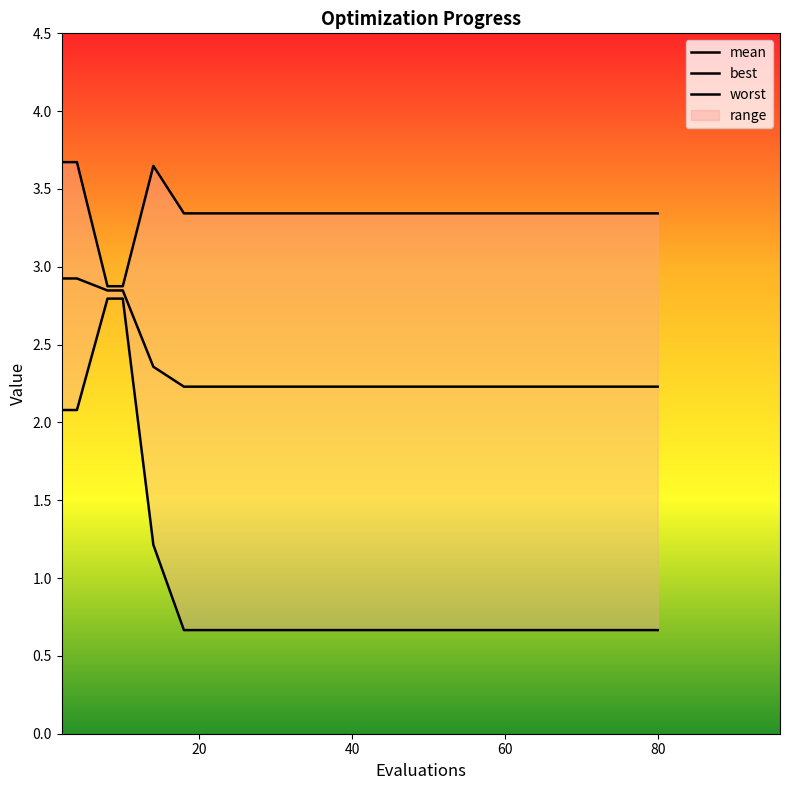

True or false: best and worst intersect in this chart.

False